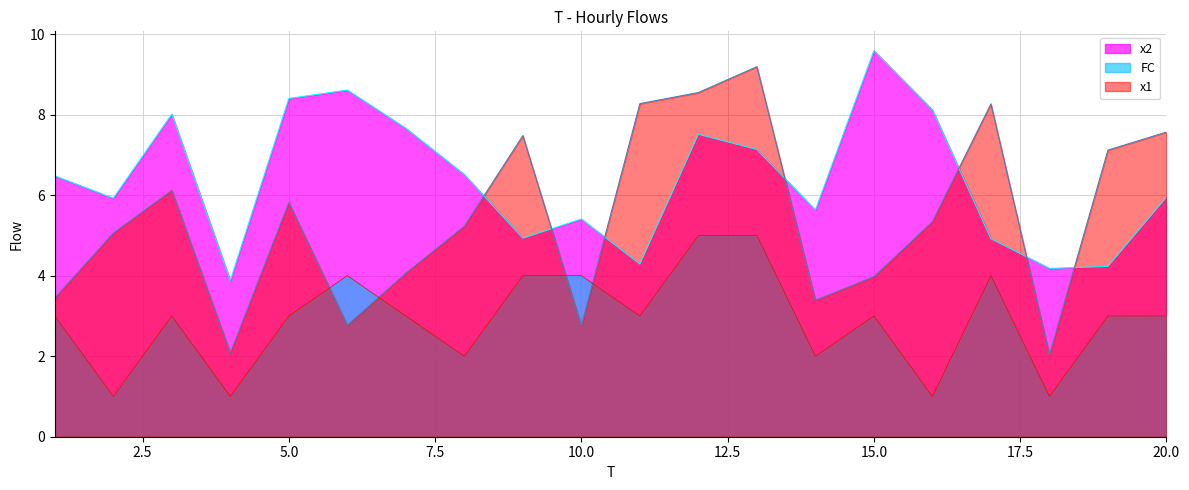

Which category has the lowest value in the x1 series?

18